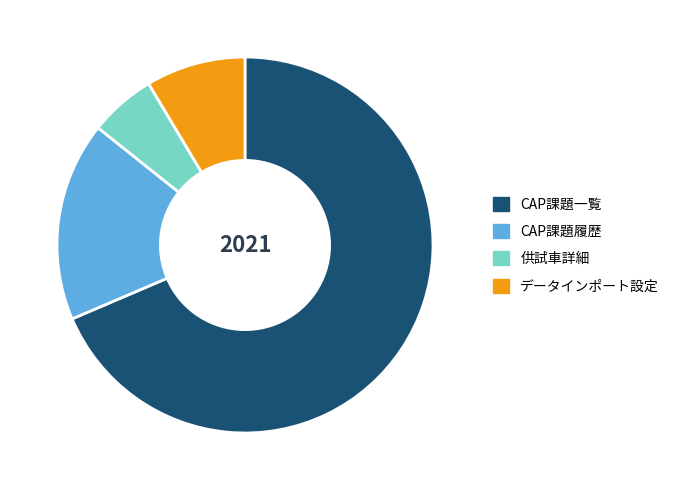

Does CAP課題一覧 account for over 50% of the chart?

Yes